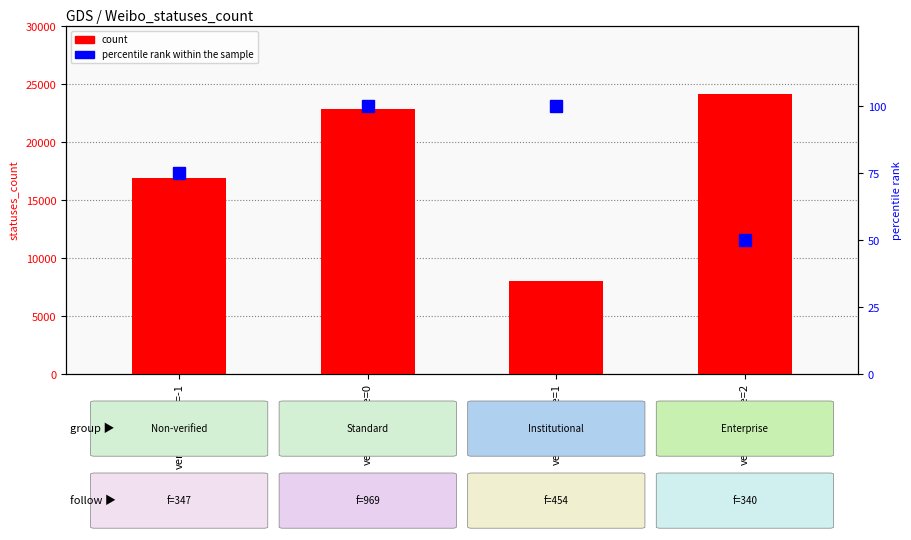

What position from the left is verified_type=-1?

1